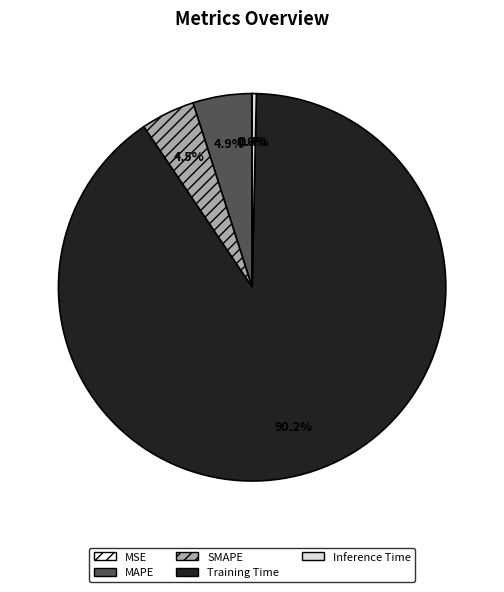

What percentage do MAPE and SMAPE together represent?

9.4%